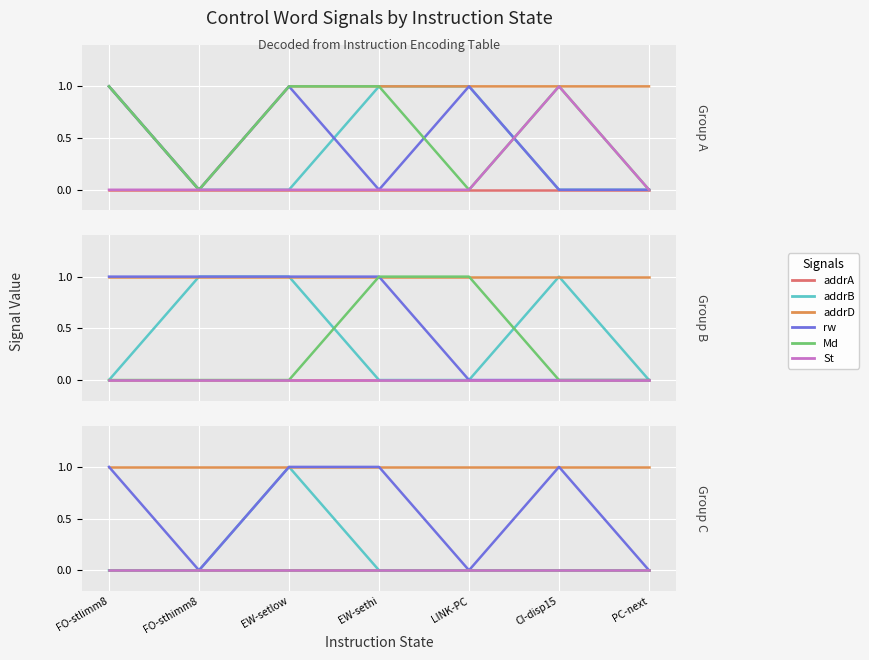

What is the difference between the maximum and minimum values in the rw series?

1